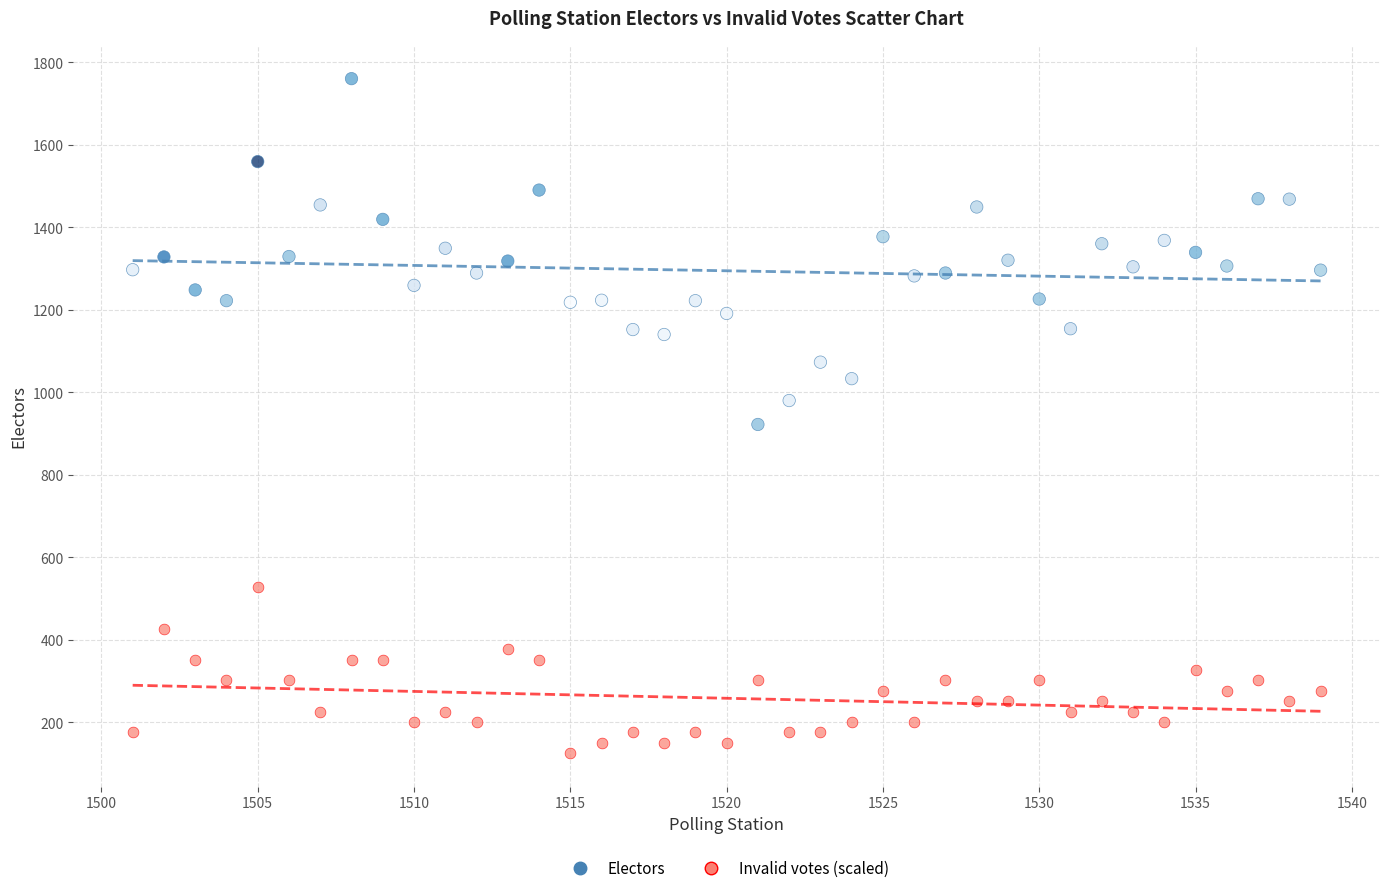

Which series reaches the maximum Y coordinate?

Electors